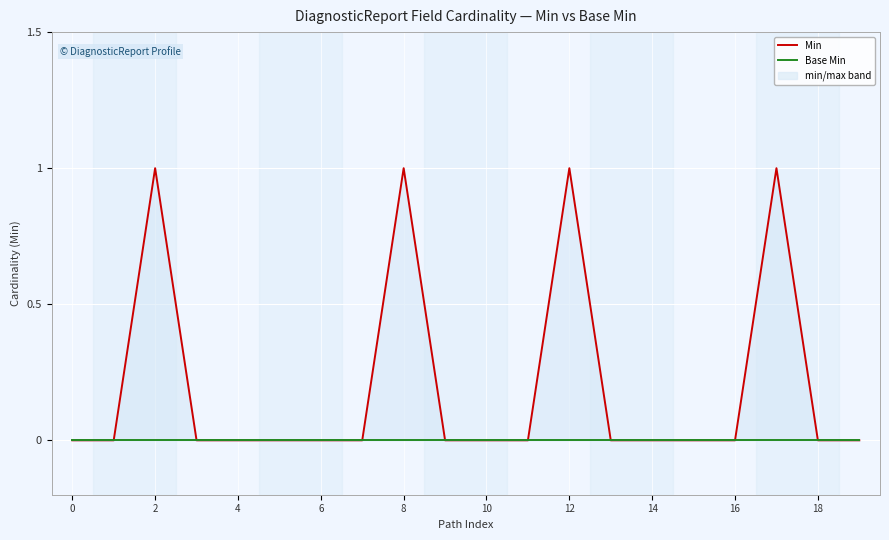

Reading right to left, list all the values displayed in this chart.

Min: 0	0	1	0	0	0	0	1	0	0	0	1	0	0	0	0	0	1	0	0
Base Min: 0	0	0	0	0	0	0	0	0	0	0	0	0	0	0	0	0	0	0	0